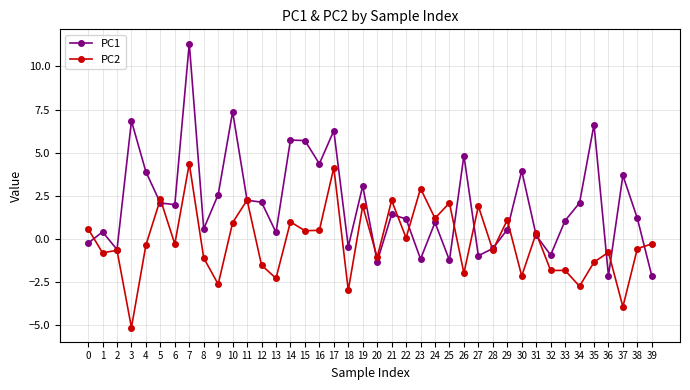

Rank the series by their average value, from lowest to highest.

PC2, PC1